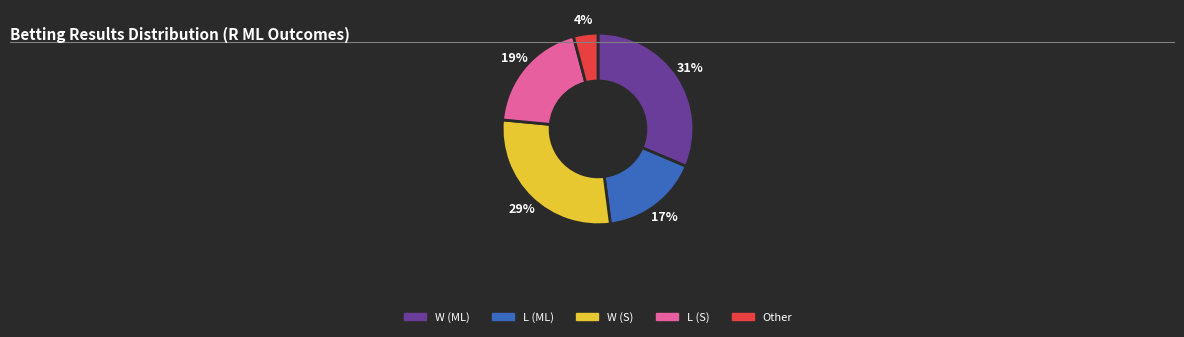

Combined, do W (S) and Other account for over 50%?

No